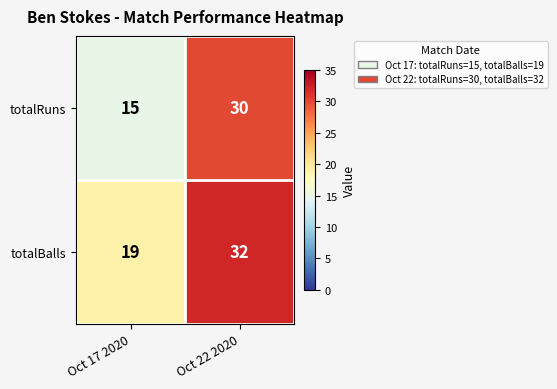

At how many categories does at least one series exceed 29?

1